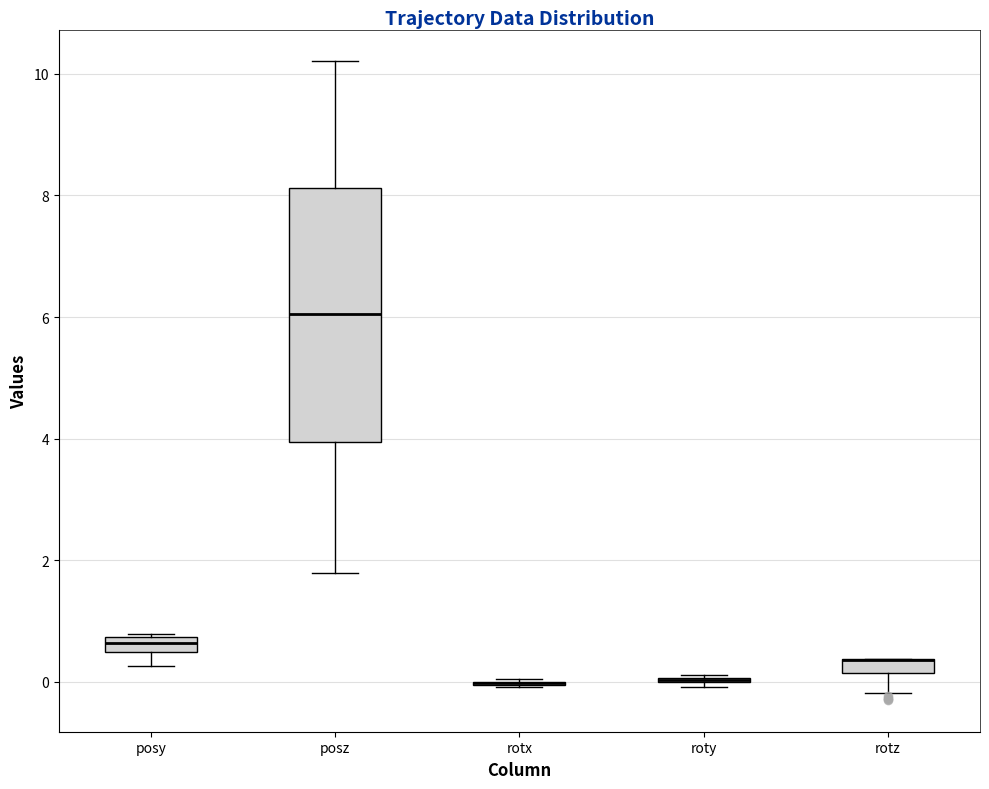

Which box is the tallest, from its lower edge to its upper edge?

posz